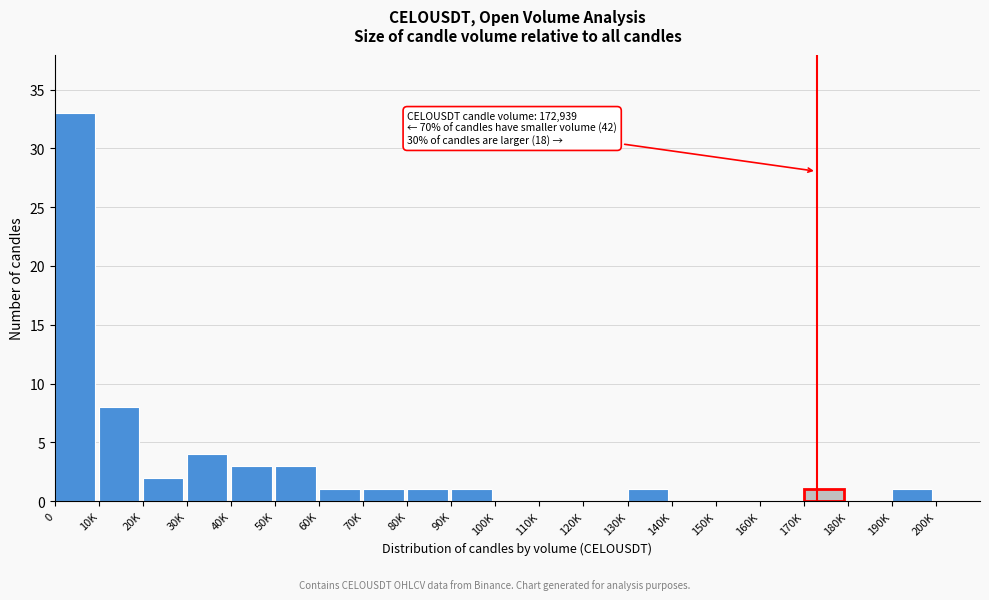

Reading right to left, transcribe all the data shown in this chart.

190K=1	180K=0	170K=1	160K=0	150K=0	140K=0	130K=1	120K=0	110K=0	100K=0	90K=1	80K=1	70K=1	60K=1	50K=3	40K=3	30K=4	20K=2	10K=8	0=33